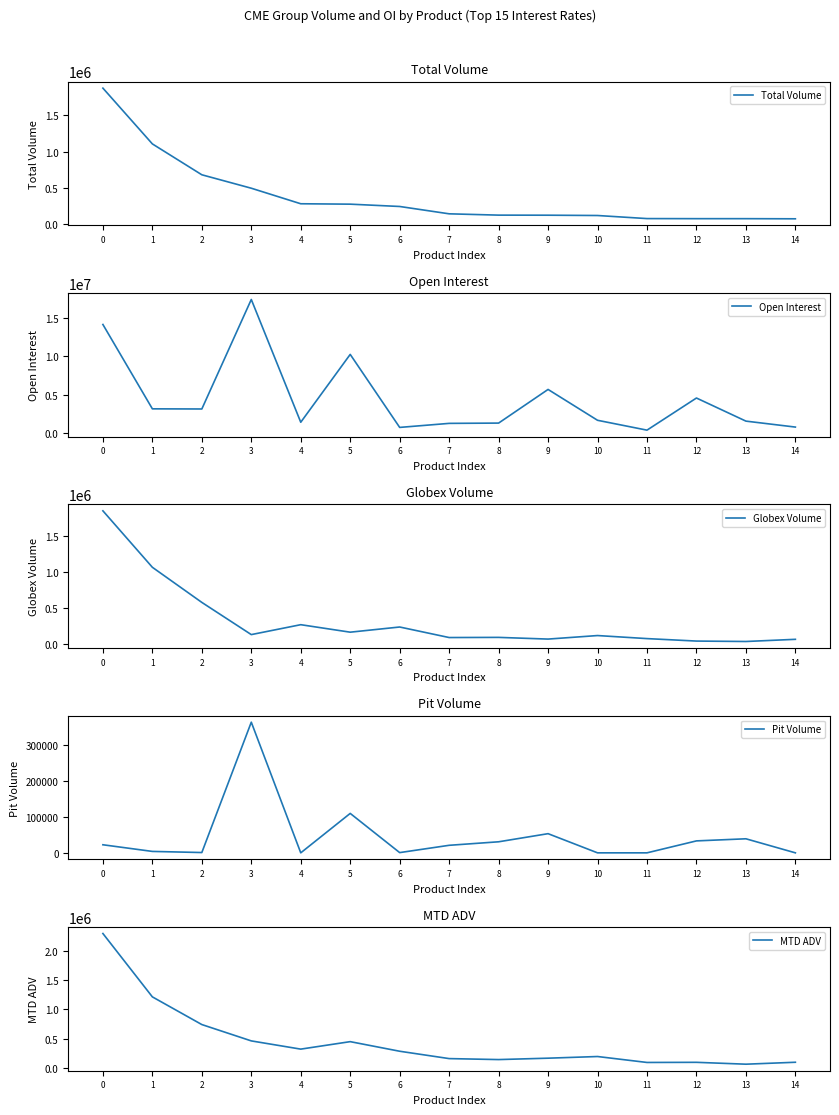

What is the difference between the MTD ADV values at 3 and 5?

12884.1